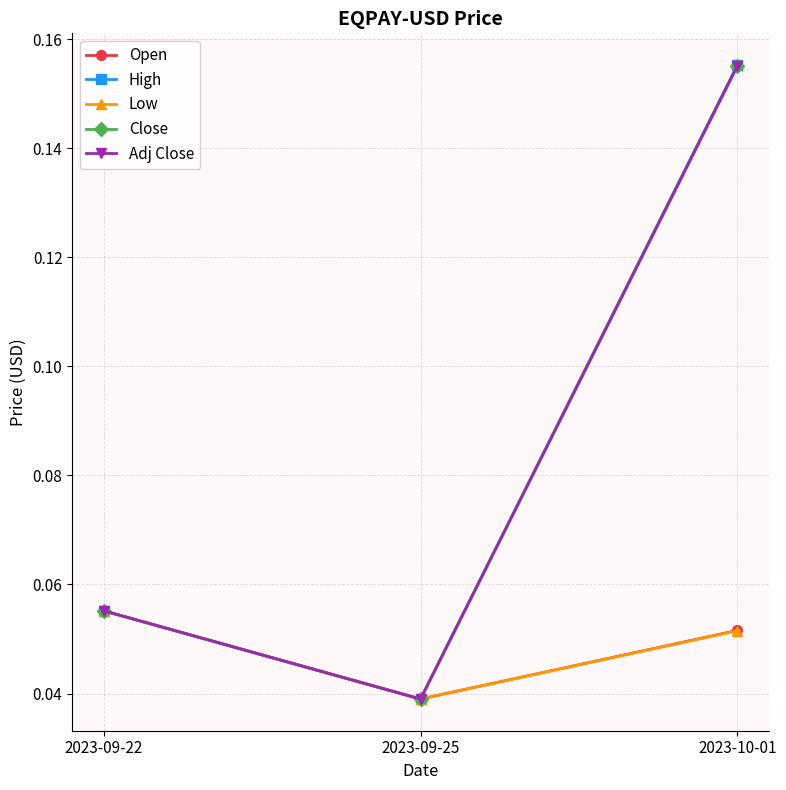

Is this an area chart (filled region under the line)?

No